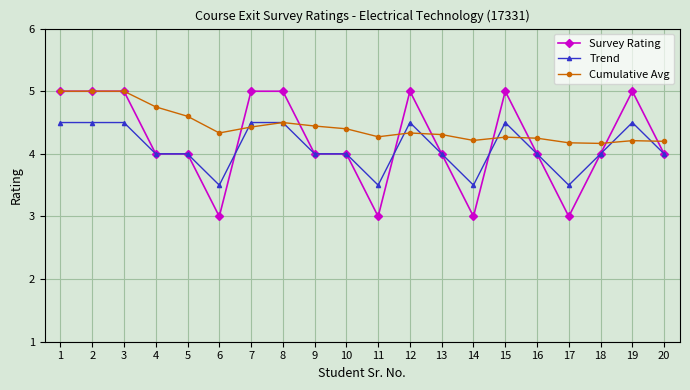

Which series has the widest spread of values?

Survey Rating